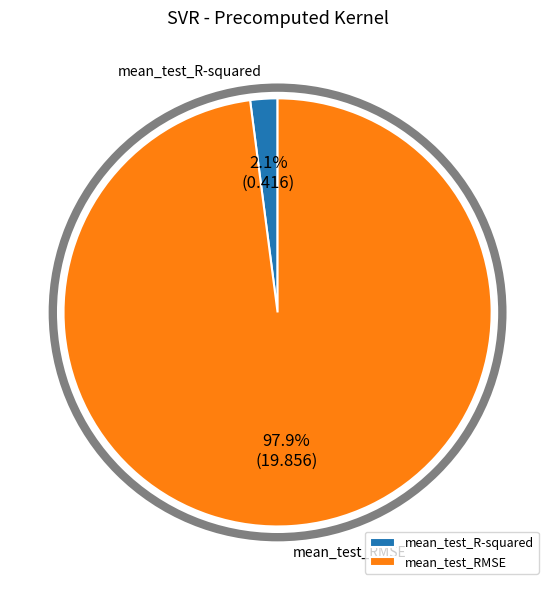

To the nearest percent, what is the average slice percentage?

50%